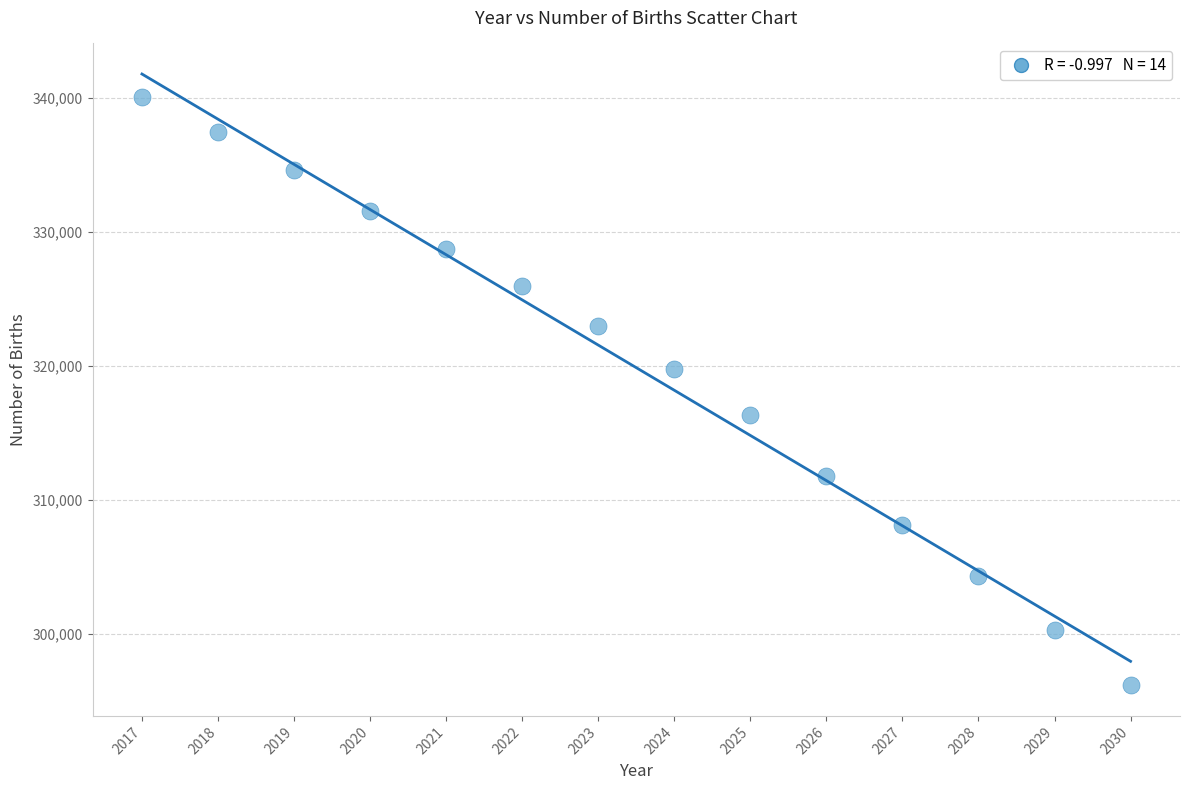

What is the range of Y values (max minus min)?

43954.5